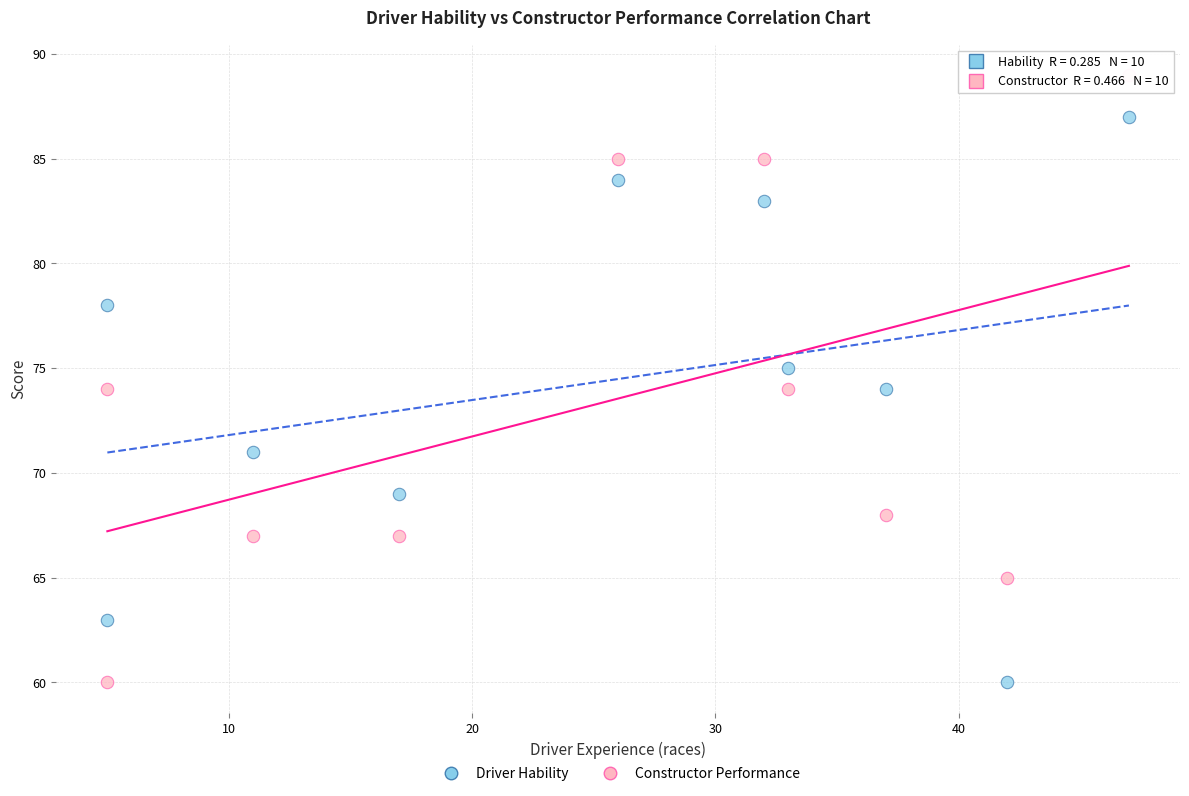

Across all data points, what is the range of X values (max minus min)?

42